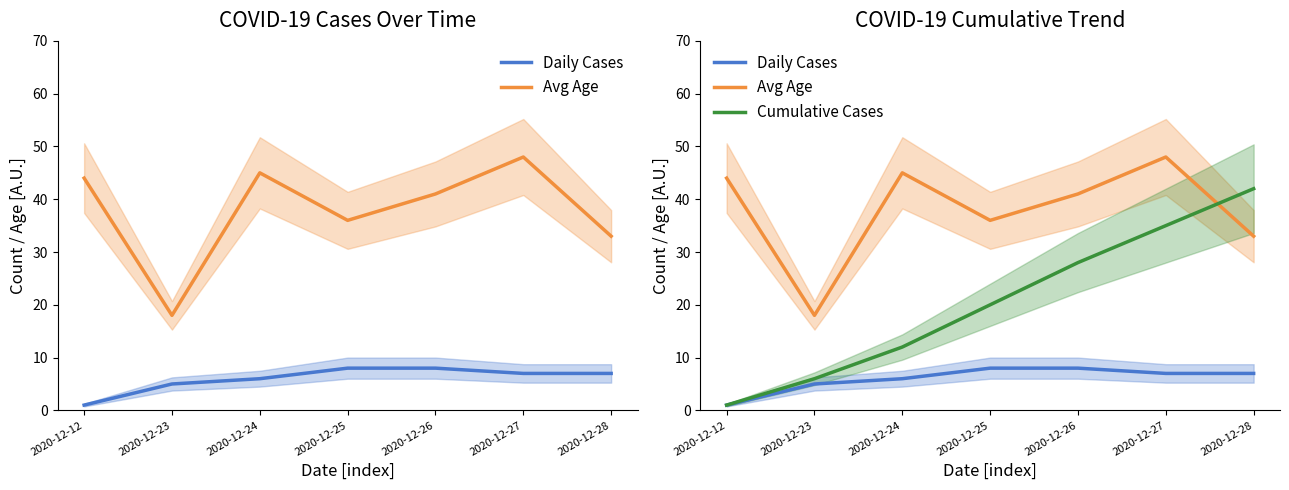

How many lines are shown in the chart?

3